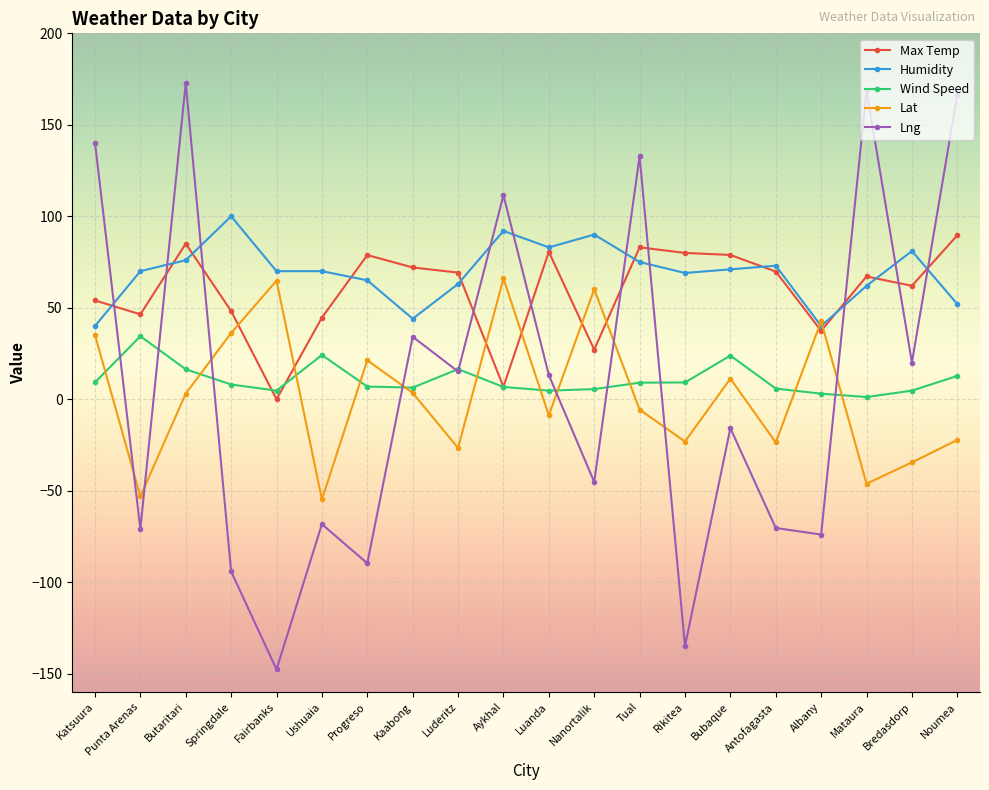

What position from the left is Katsuura?

1